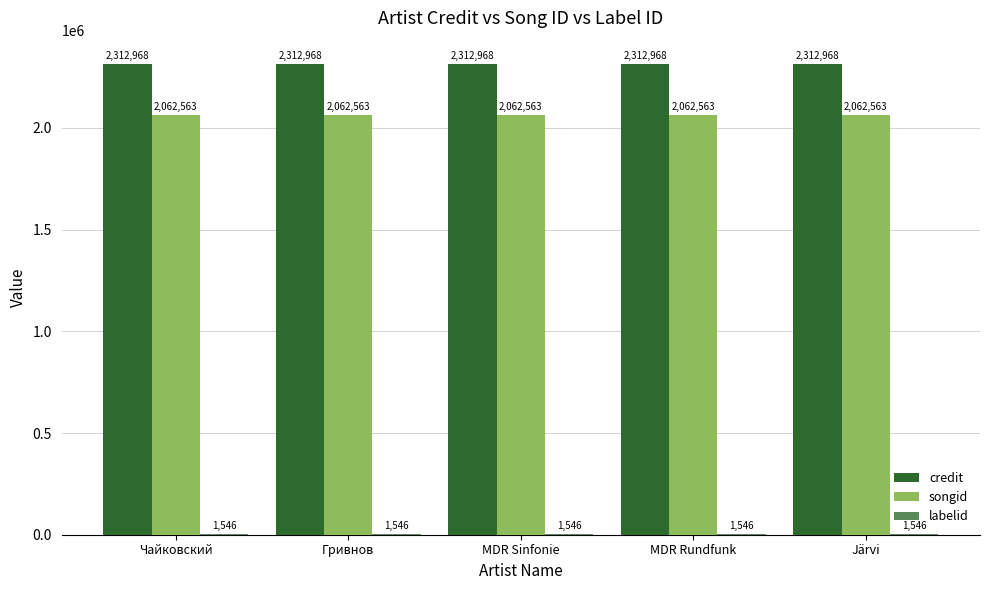

What is the total value across all series at MDR Sinfonie?

4377077